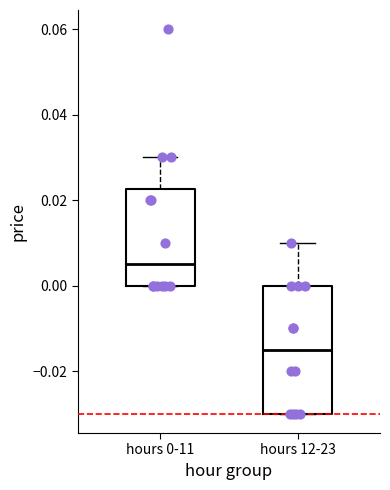

Reading left to right, transcribe this box plot: for each box, give where its median line is, the range the box spans, and where its two whiskers end, as read against the y-axis. The values are not printed on the chart, so give them approximately, as read against the axis.

hours 0-11: median 0.006, box 0.000 to 0.022, whiskers 0.000 to 0.030
hours 12-23: median -0.014, box -0.030 to 0.000, whiskers -0.030 to 0.010